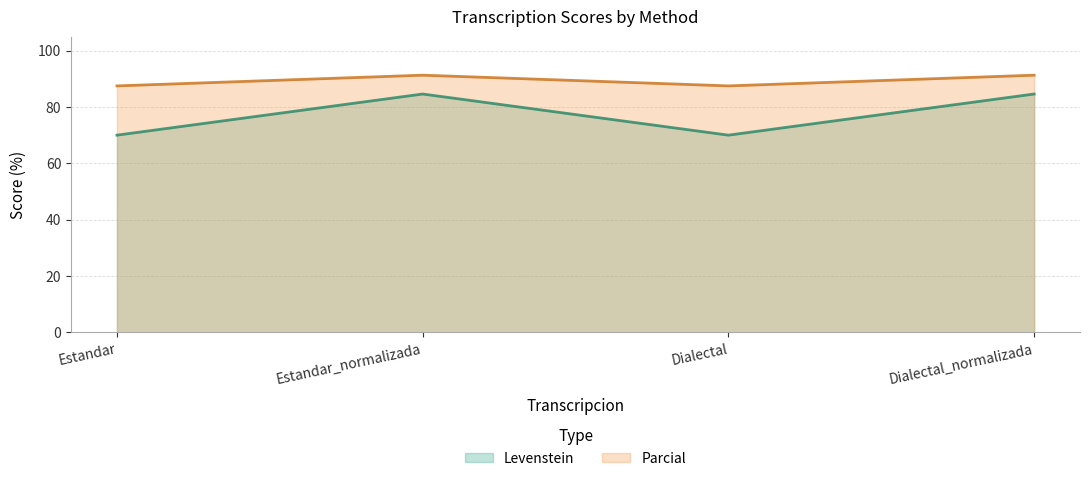

What is the approximate value of Parcial at Dialectal_normalizada?

91.3